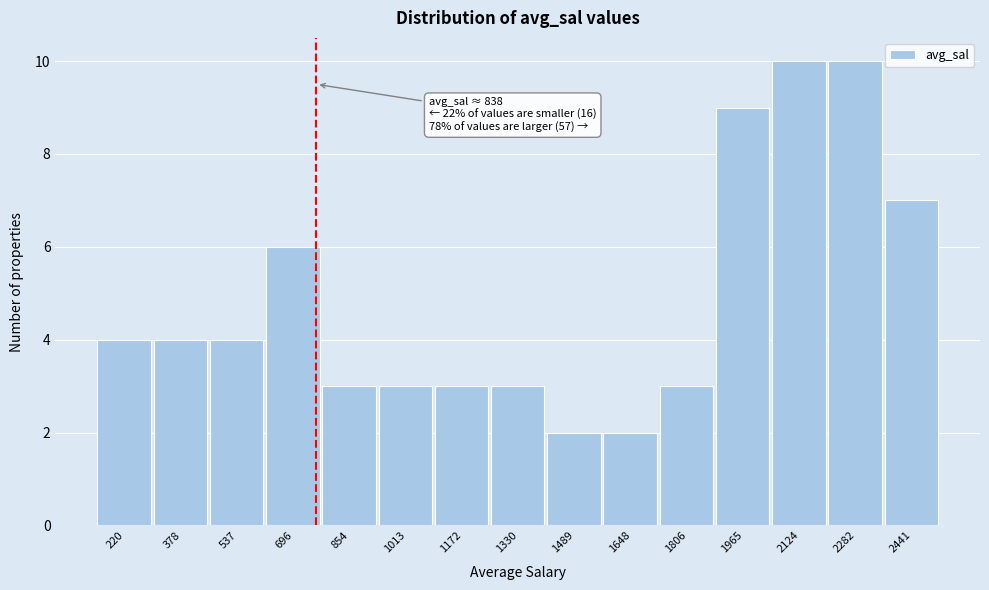

Reading left to right, what are all the values shown in this chart?

4	4	4	6	3	3	3	3	2	2	3	9	10	10	7